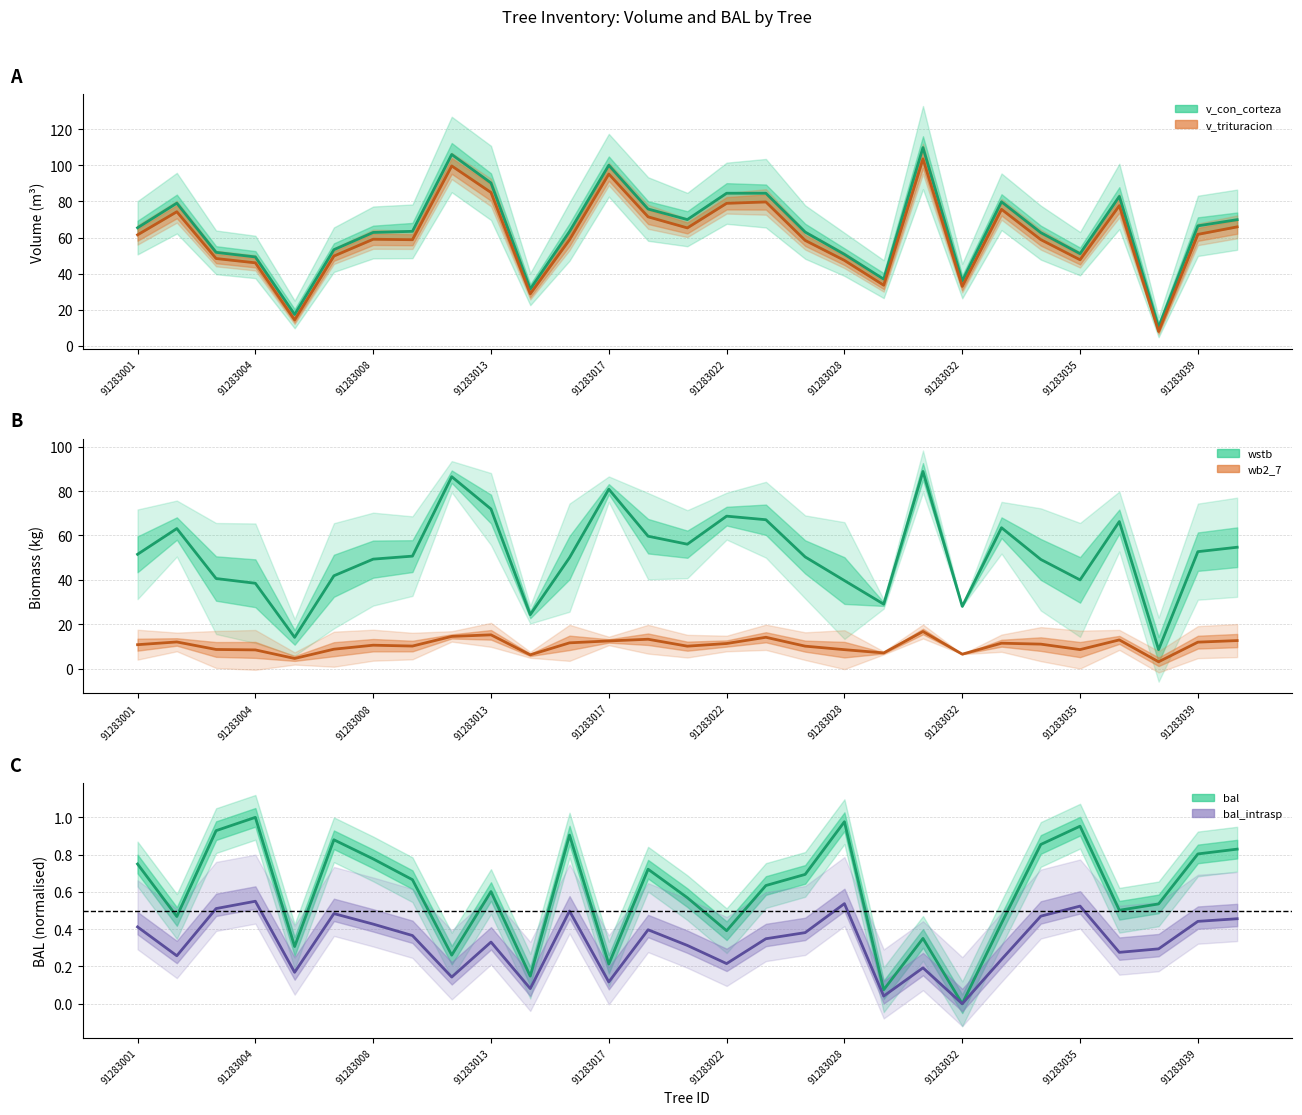

Reading right to left, list all the values displayed in this chart.

bal: 0.8	0.8	0.5	0.5	1.0	0.9	0.4	0.0	0.4	0.1	1.0	0.7	0.6	0.4	0.6	0.7	0.2	0.9	0.1	0.6	0.3	0.7	0.8	0.9	0.3	1.0	0.9	0.5	0.7
bal_intrasp: 0.5	0.4	0.3	0.3	0.5	0.5	0.2	0.0	0.2	0.0	0.5	0.4	0.3	0.2	0.3	0.4	0.1	0.5	0.1	0.3	0.1	0.4	0.4	0.5	0.2	0.5	0.5	0.3	0.4
v_con_corteza: 69.9	66.5	10.3	82.8	51.0	62.7	79.8	35.9	109.9	36.9	50.7	63.0	84.6	84.6	70.0	75.8	100.1	63.3	31.4	90.3	106.0	63.4	62.8	53.2	17.3	49.2	51.8	79.0	65.4
v_trituracion: 65.9	61.8	7.9	77.7	47.7	58.8	75.6	32.9	103.6	33.5	47.3	58.4	79.7	79.0	65.3	71.5	95.2	58.8	28.8	85.0	99.7	58.8	59.0	49.7	14.3	46.0	48.4	74.3	61.5
wstb: 54.7	52.7	8.6	66.3	40.0	49.2	63.5	28.1	88.8	29.1	39.7	50.4	67.1	68.7	56.1	59.7	80.8	50.0	24.4	71.9	86.5	50.7	49.4	41.9	14.2	38.5	40.6	63.1	51.5
wb2_7: 12.7	12.0	3.2	13.0	8.6	11.1	11.5	6.6	16.8	7.1	8.6	10.2	14.2	11.4	10.2	13.3	12.5	11.7	6.3	15.3	14.6	10.2	10.6	8.8	4.7	8.5	8.7	12.1	10.8